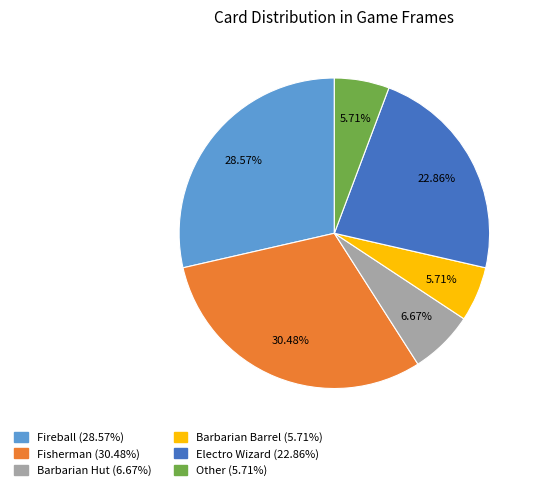

How many slices are in this pie chart?

6